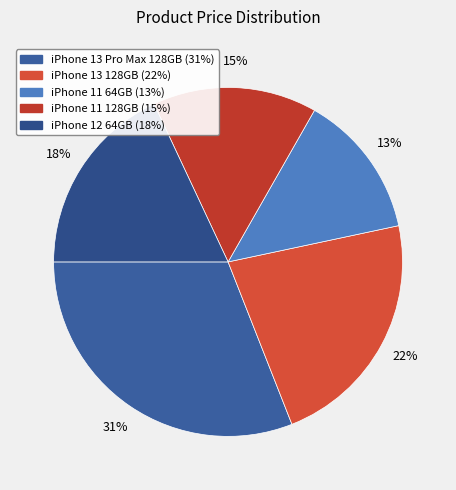

Combined, what portion of the pie is iPhone 13 Pro Max 128GB and iPhone 11 128GB?

46.2%